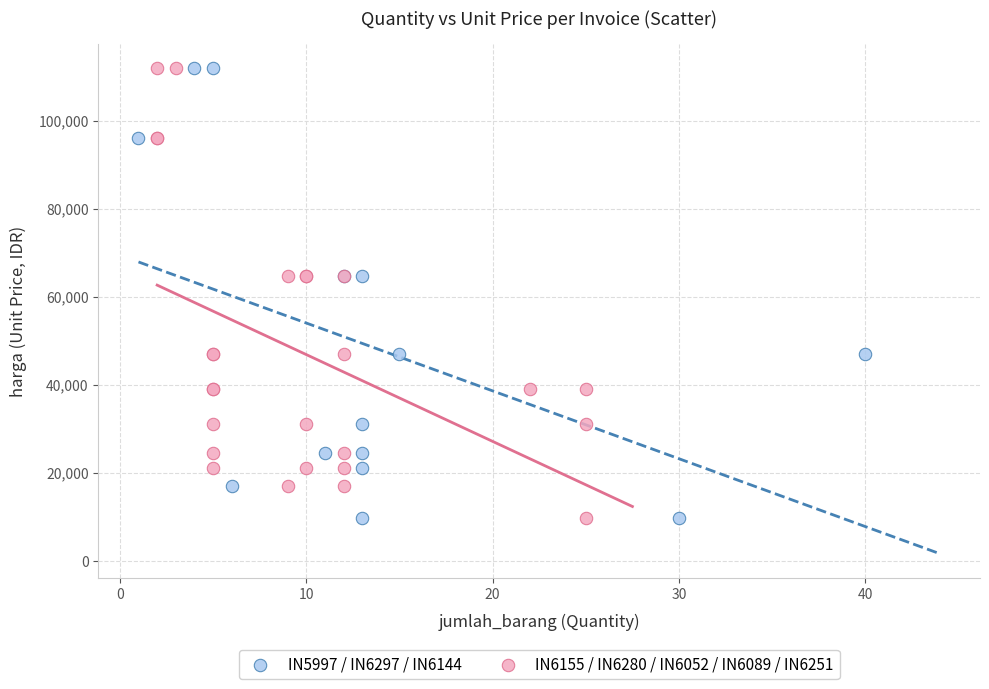

What are all the series names shown in the legend?

IN5997 / IN6297 / IN6144, IN6155 / IN6280 / IN6052 / IN6089 / IN6251